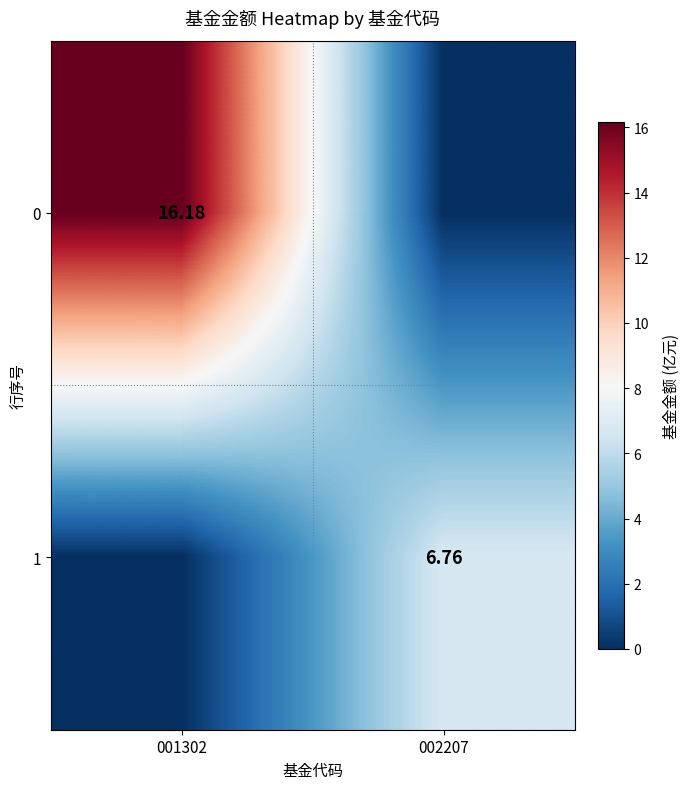

At which category is the sum across all series the highest?

001302